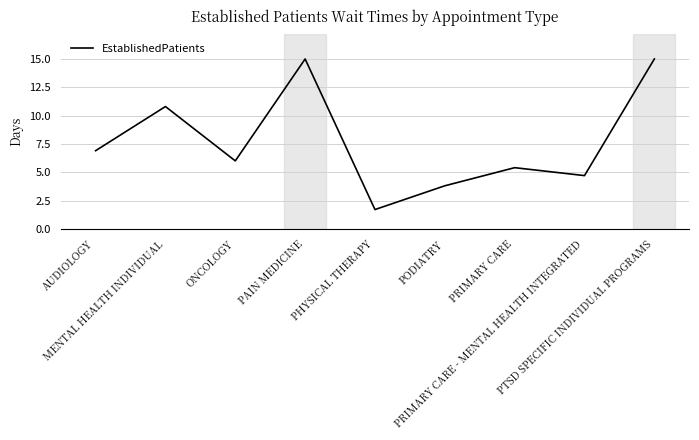

Reading left to right, transcribe all the data shown in this chart.

6.9	10.8	6.0	15.0	1.7	3.8	5.4	4.7	15.0